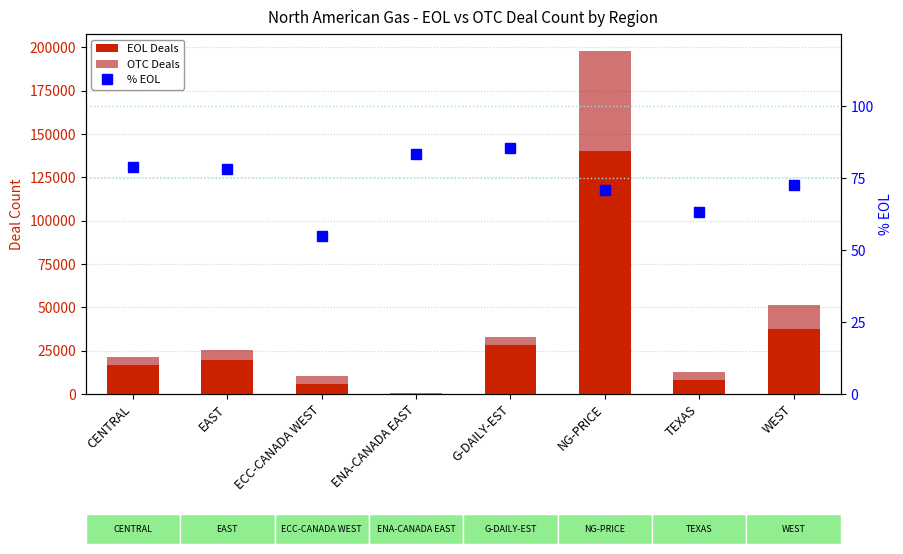

What position from the left is NG-PRICE?

6